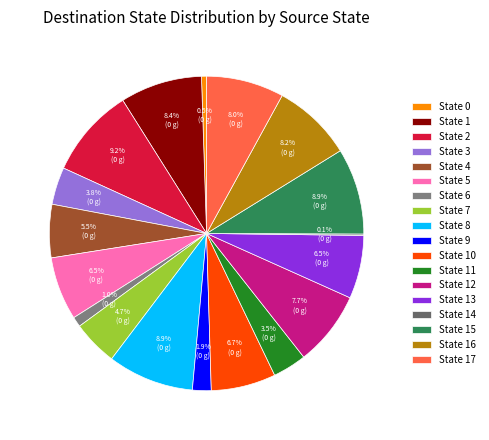

Does any single category account for the majority?

No